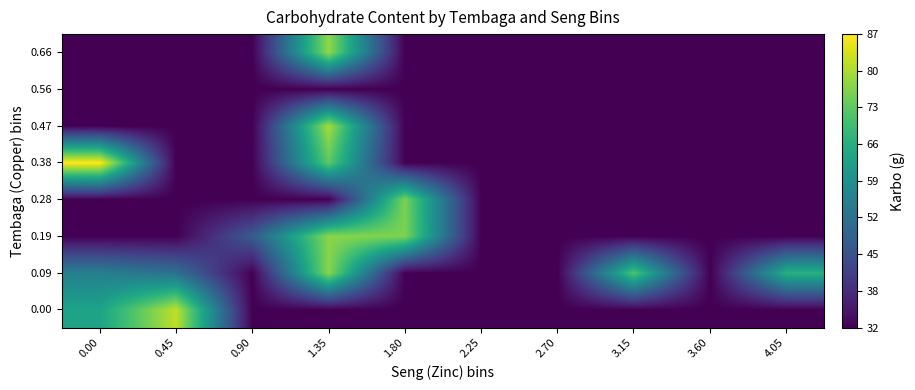

At 0.90, list the series in order from smallest to largest.

0.00, 0.09, 0.28, 0.38, 0.47, 0.56, 0.66, 0.19